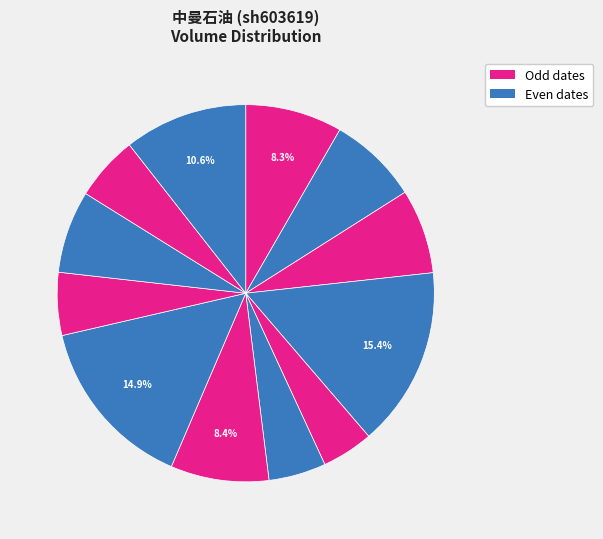

Count the number of slices in the pie.

12